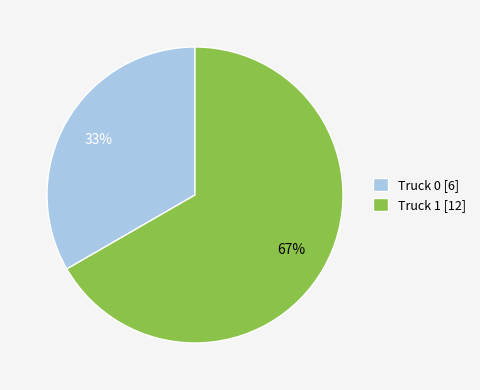

Approximately how many times larger is the value at Truck 0 compared to Truck 1?

0.5